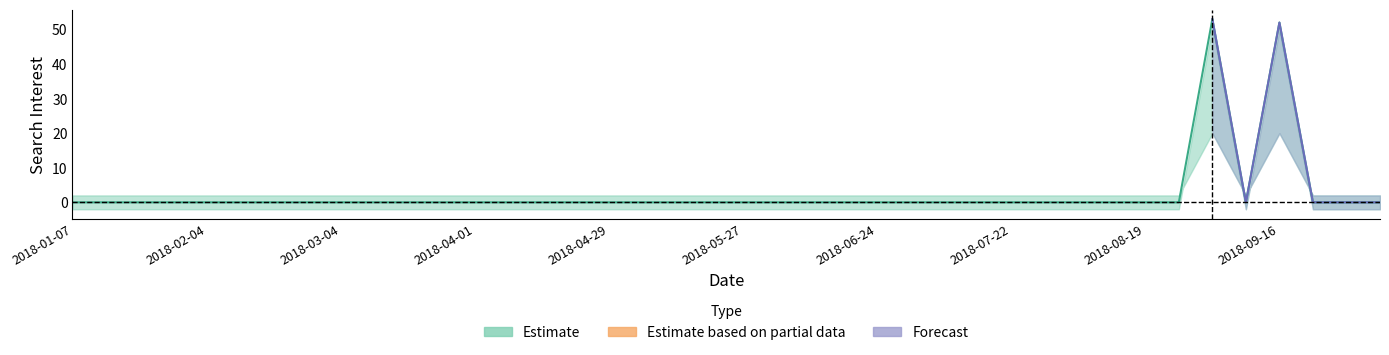

How many data points does each series have?

40